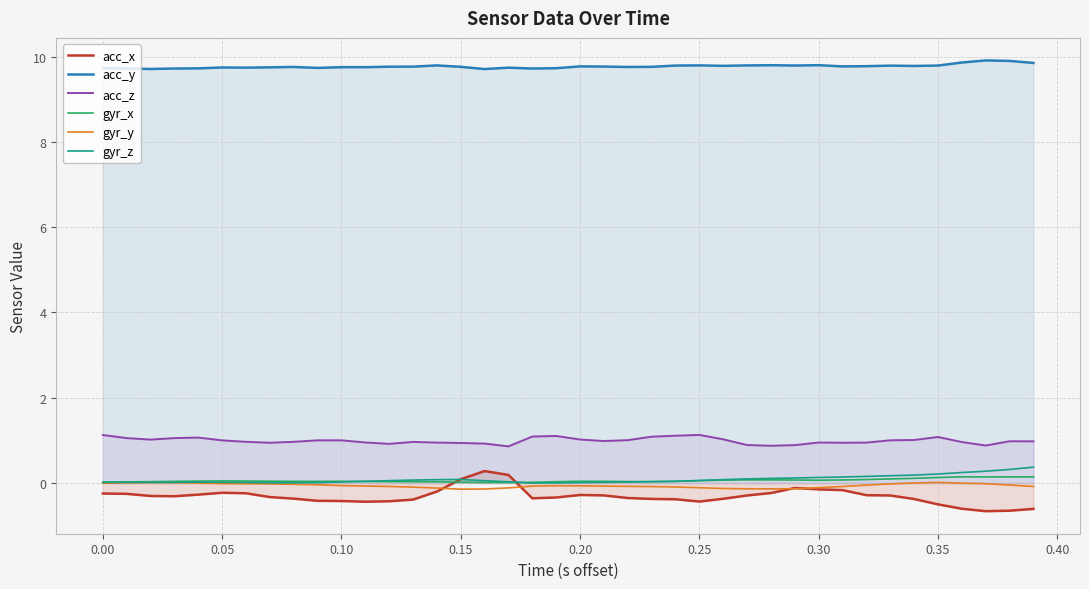

Reading left to right, transcribe all the data shown in this chart.

acc_x: -0.2	-0.3	-0.3	-0.3	-0.3	-0.2	-0.2	-0.3	-0.4	-0.4	-0.4	-0.4	-0.4	-0.4	-0.2	0.1	0.3	0.2	-0.4	-0.3	-0.3	-0.3	-0.4	-0.4	-0.4	-0.4	-0.4	-0.3	-0.2	-0.1	-0.1	-0.2	-0.3	-0.3	-0.4	-0.5	-0.6	-0.7	-0.6	-0.6
acc_y: 9.7	9.7	9.7	9.7	9.7	9.7	9.7	9.7	9.8	9.7	9.8	9.8	9.8	9.8	9.8	9.8	9.7	9.7	9.7	9.7	9.8	9.8	9.8	9.8	9.8	9.8	9.8	9.8	9.8	9.8	9.8	9.8	9.8	9.8	9.8	9.8	9.9	9.9	9.9	9.9
acc_z: 1.1	1.1	1.0	1.1	1.1	1.0	1.0	0.9	1.0	1.0	1.0	1.0	0.9	1.0	0.9	0.9	0.9	0.9	1.1	1.1	1.0	1.0	1.0	1.1	1.1	1.1	1.0	0.9	0.9	0.9	0.9	0.9	0.9	1.0	1.0	1.1	1.0	0.9	1.0	1.0
gyr_x: 0.0	0.0	0.0	0.0	0.0	0.0	0.0	0.0	0.0	0.0	0.0	0.0	0.0	0.0	0.0	0.0	0.0	0.0	0.0	0.0	0.0	0.0	0.0	0.0	0.0	0.1	0.1	0.1	0.1	0.1	0.1	0.1	0.1	0.1	0.1	0.1	0.1	0.1	0.1	0.1
gyr_y: -0.0	0.0	0.0	0.0	-0.0	-0.0	-0.0	-0.0	-0.0	-0.0	-0.1	-0.1	-0.1	-0.1	-0.1	-0.1	-0.1	-0.1	-0.1	-0.1	-0.1	-0.1	-0.1	-0.1	-0.1	-0.1	-0.1	-0.1	-0.1	-0.1	-0.1	-0.1	-0.0	-0.0	0.0	0.0	-0.0	-0.0	-0.0	-0.1
gyr_z: 0.0	0.0	0.0	0.0	0.0	0.0	0.0	0.0	0.0	0.0	0.0	0.0	0.1	0.1	0.1	0.1	0.1	0.0	-0.0	0.0	0.0	0.0	0.0	0.0	0.0	0.1	0.1	0.1	0.1	0.1	0.1	0.1	0.2	0.2	0.2	0.2	0.2	0.3	0.3	0.4